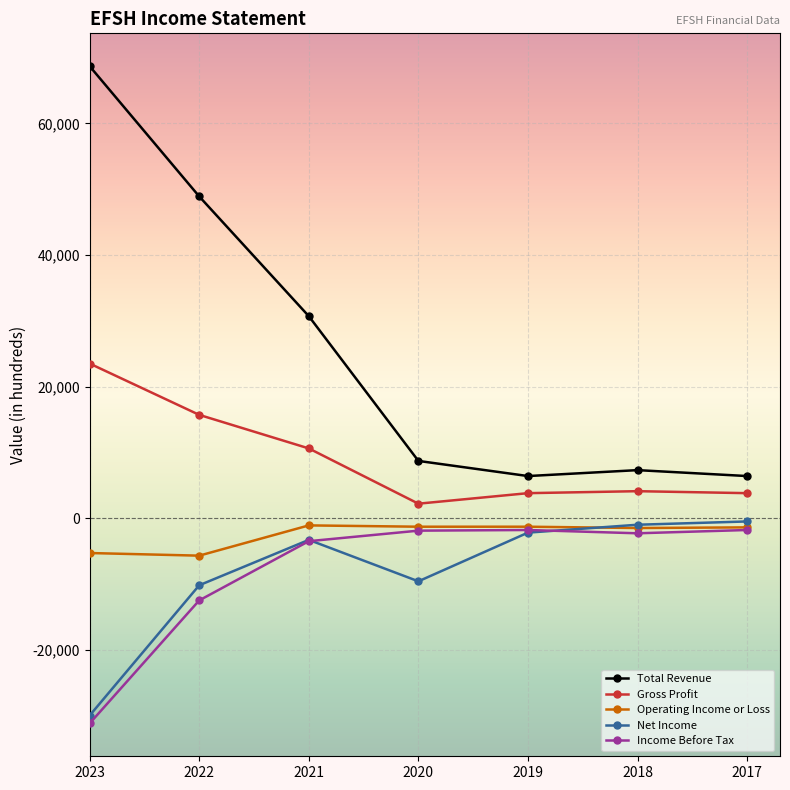

At which label does Net Income first exceed -3300?

2019